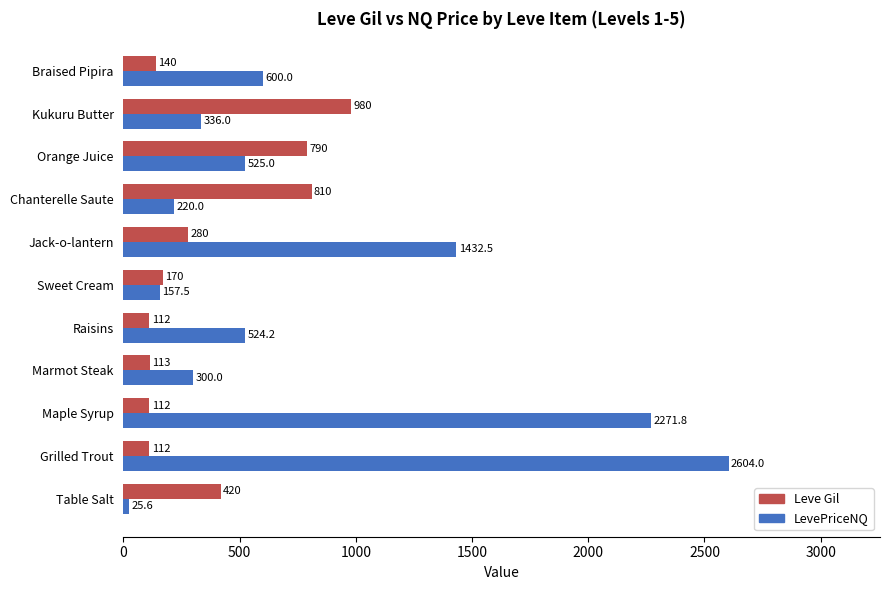

What is the average value of the Leve Gil series?

367.2